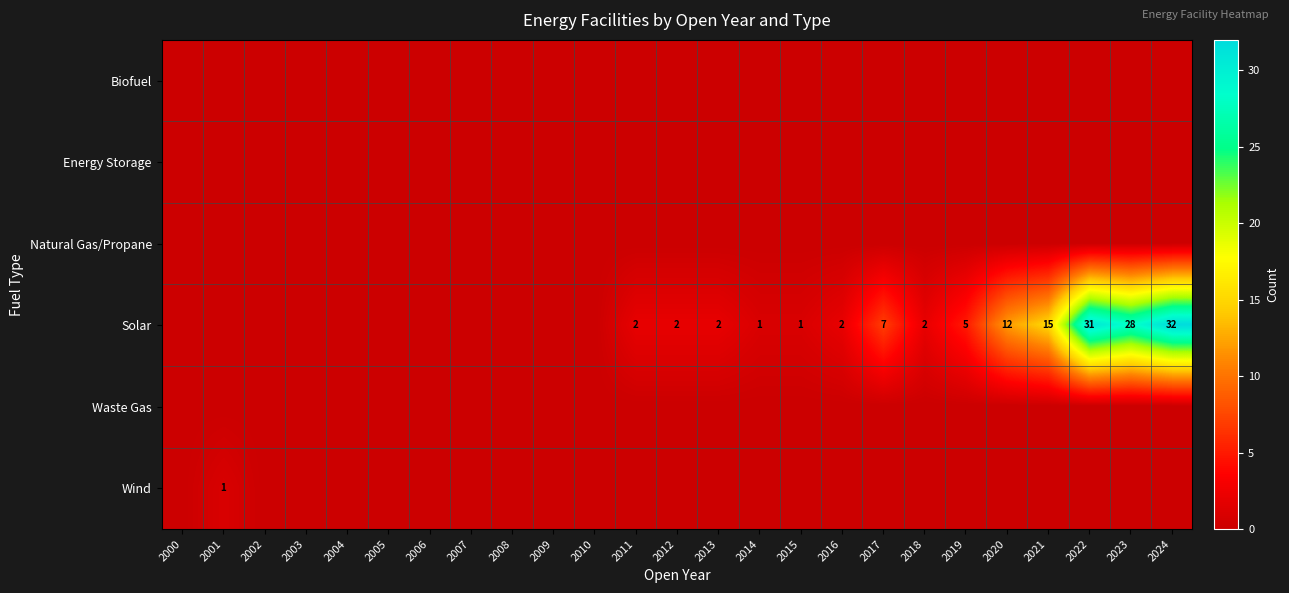

Count the number of categories in the chart.

25